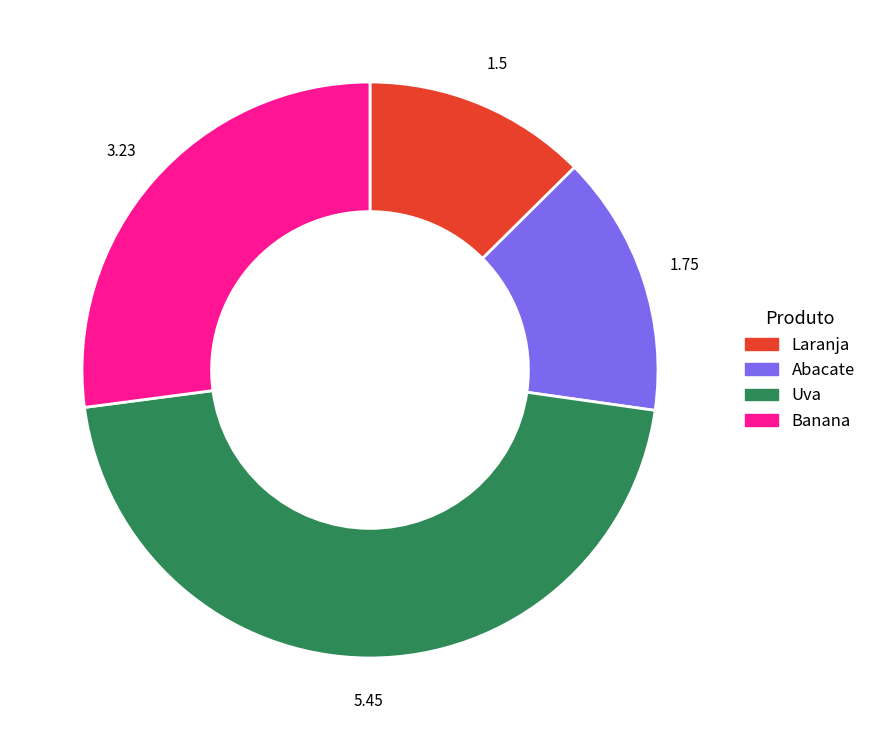

What is the largest slice in the pie chart?

Uva